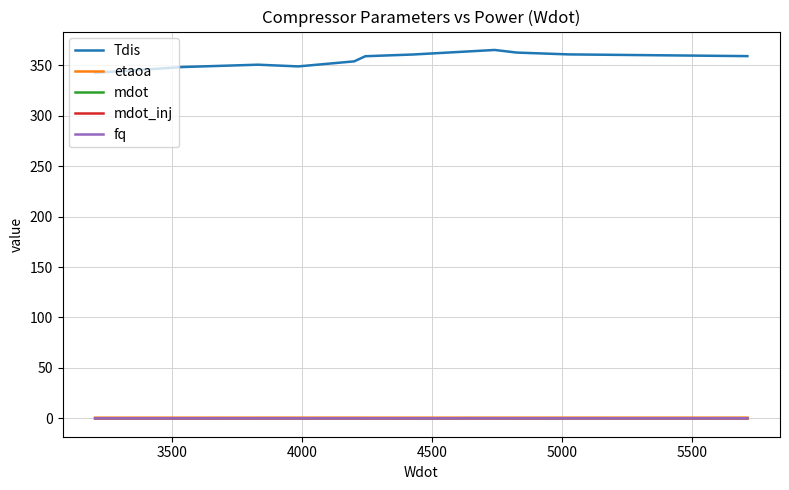

True or false: Tdis and fq cross at least once.

False